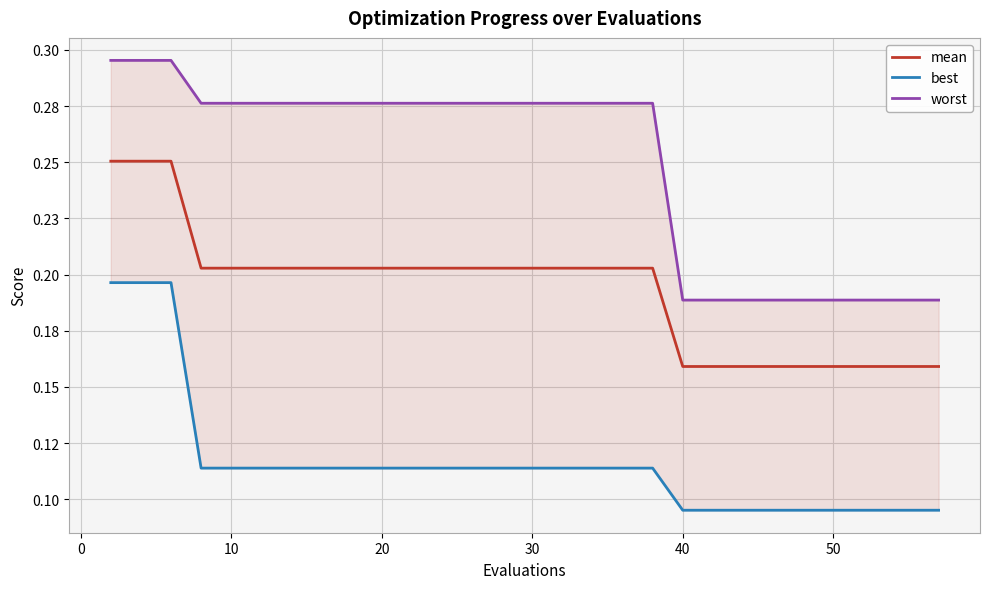

True or false: worst has more than 0 points higher than both neighbors.

False